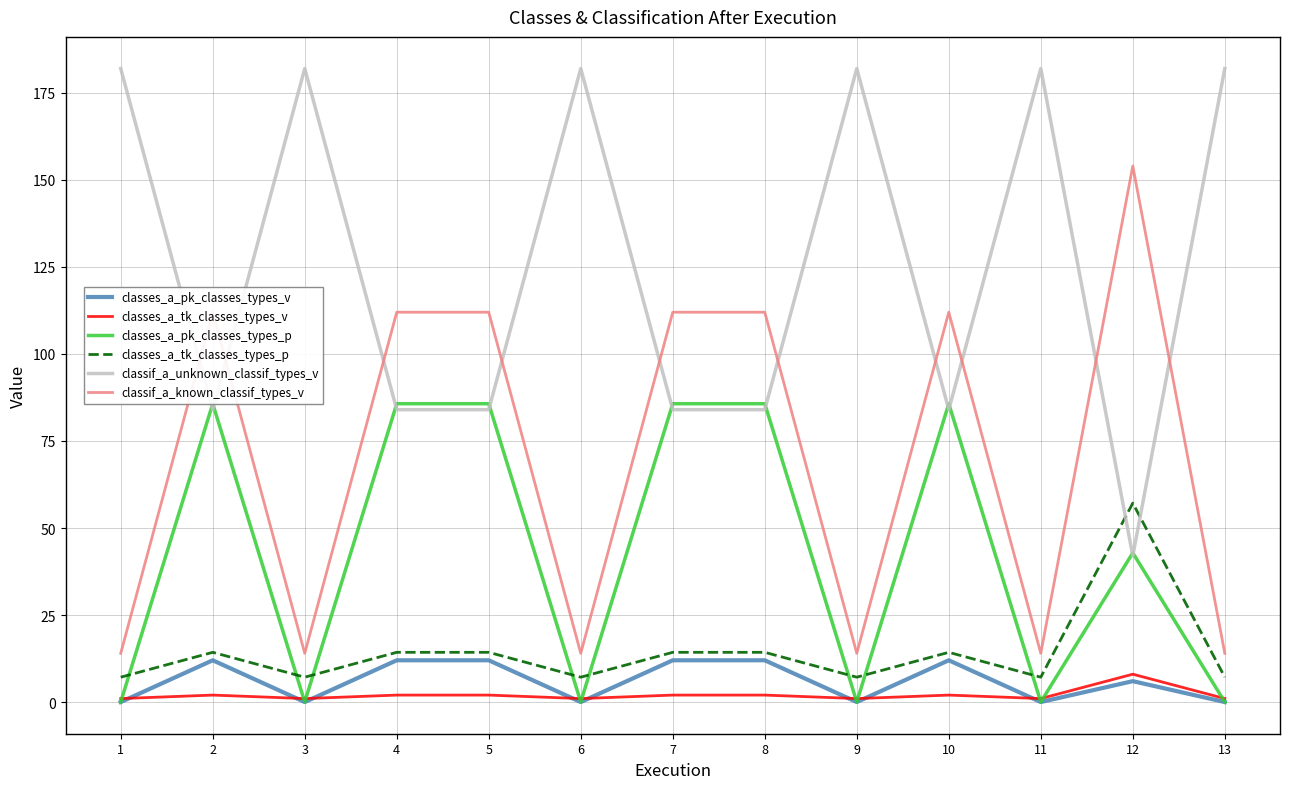

Is it true that classes_a_tk_classes_types_p equals 57.1 at 12?

True